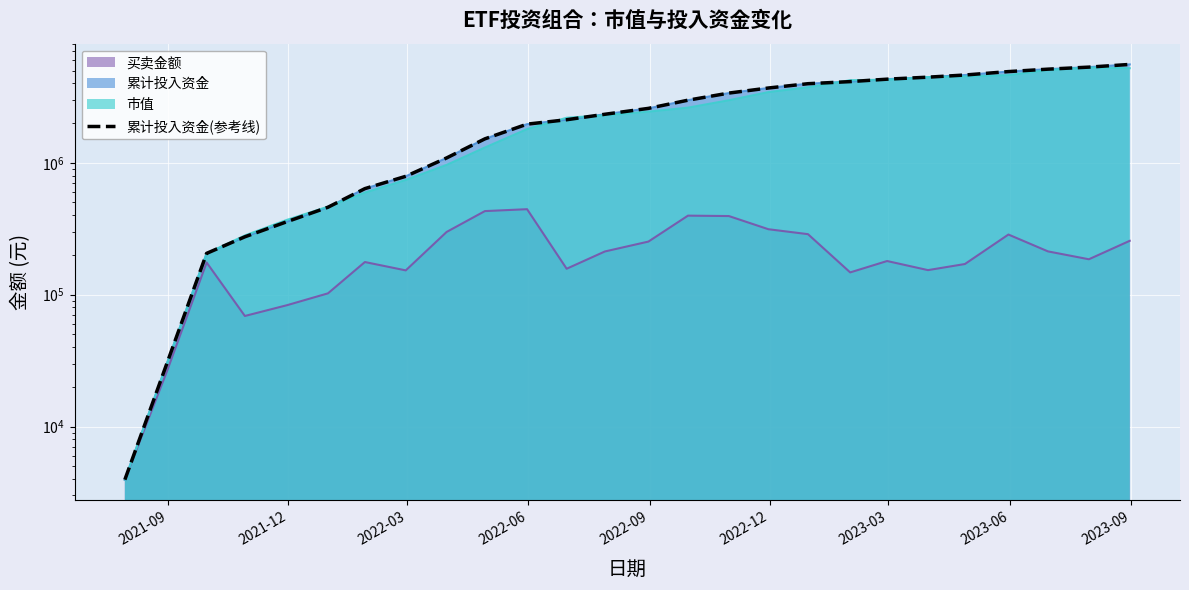

Reading left to right, what are all the values shown in this chart?

3953.9	30342.7	205658.1	274576.9	357789.7	460092.9	636869.0	789645.4	1088623.8	1518828.3	1963494.1	2120712.9	2333272.3	2585896.0	2983244.4	3377774.7	3691185.6	3978733.0	4126193.0	4306081.0	4459543.9	4630272.8	4915951.1	5128787.9	5314295.3	5570386.0